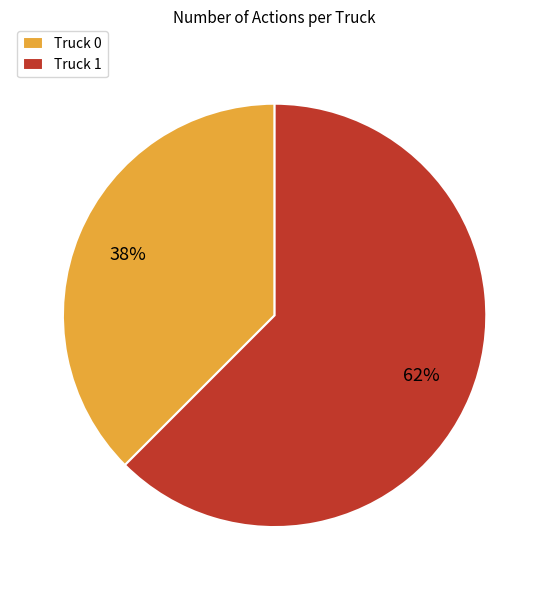

To the nearest percent, what is the average slice percentage?

50%